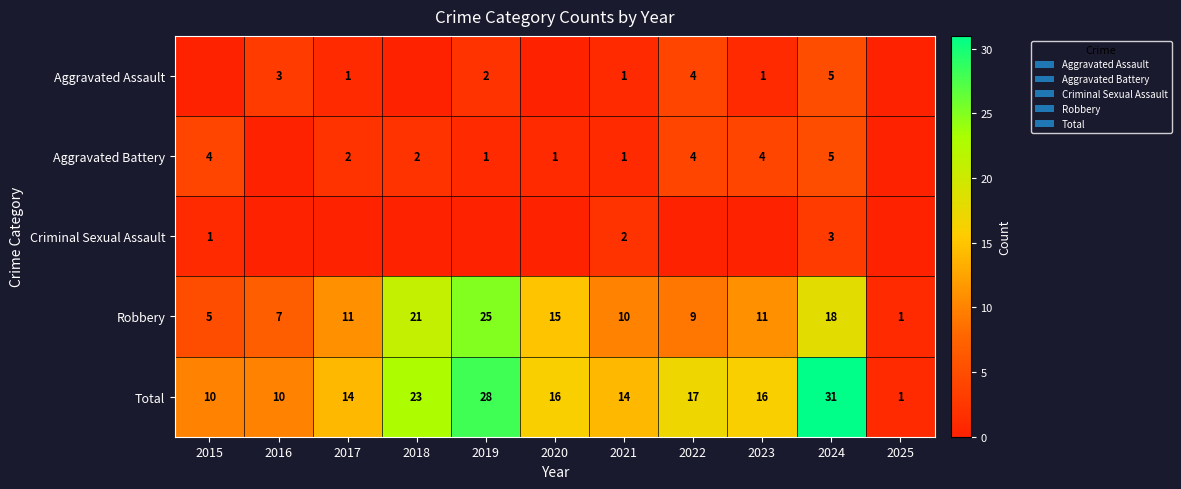

Count the number of data series in this chart.

5